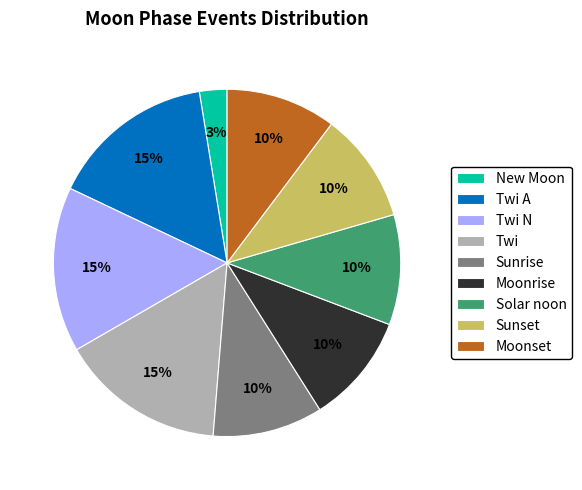

Is the sum of Sunrise and New Moon greater than half?

No